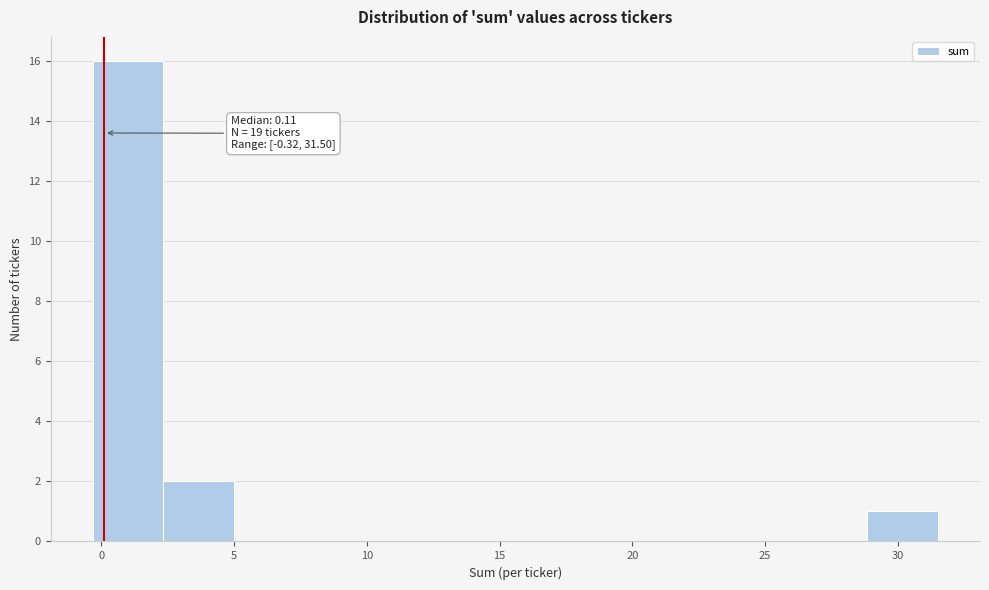

Which range on the x-axis has the tallest bar?

-0.5 to 2.5